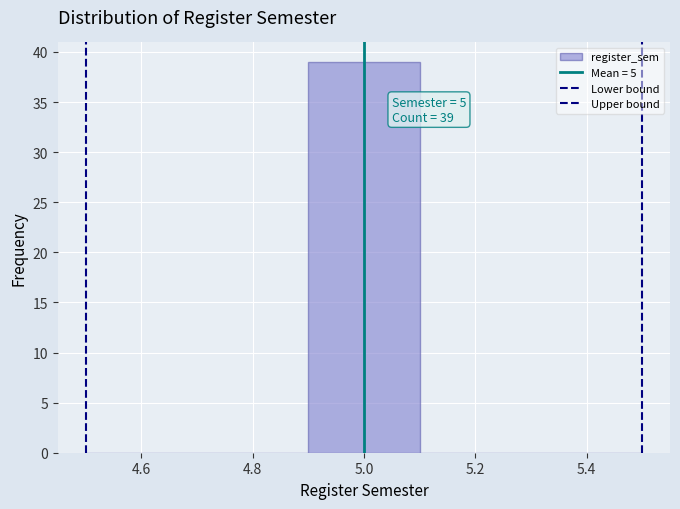

Which range on the x-axis has the tallest bar?

4.9 to 5.1